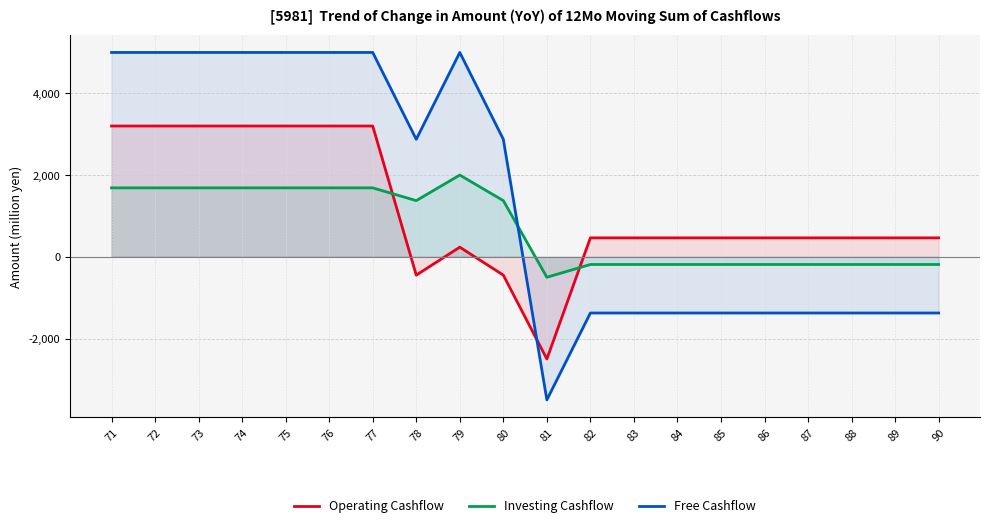

What is the minimum value shown in the chart?

-3500